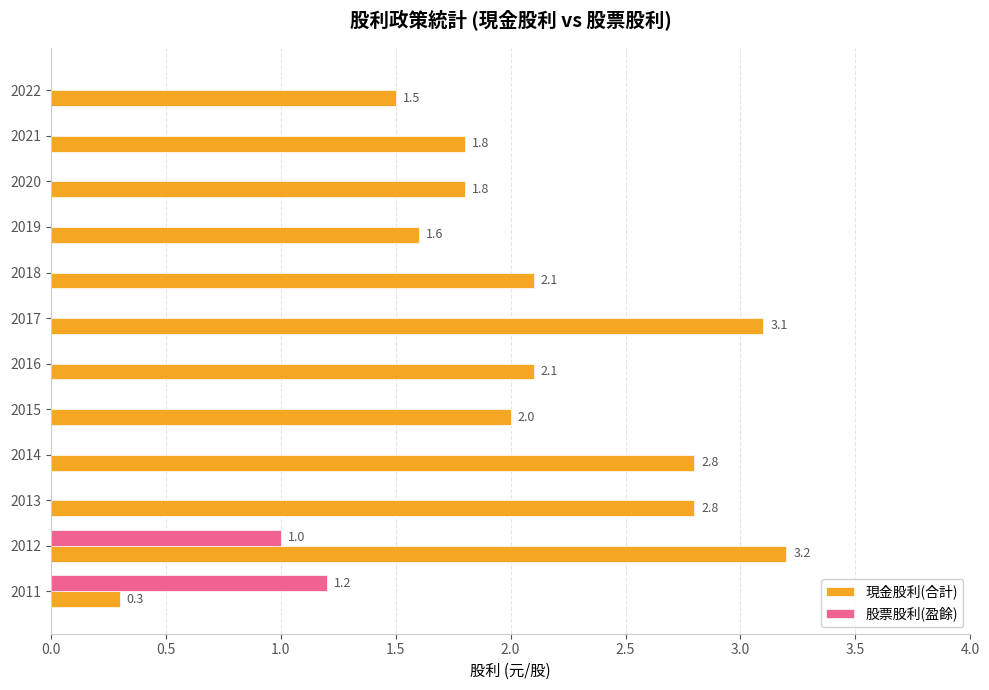

Between 2019 and 2012, which series saw the biggest shift?

現金股利(合計)